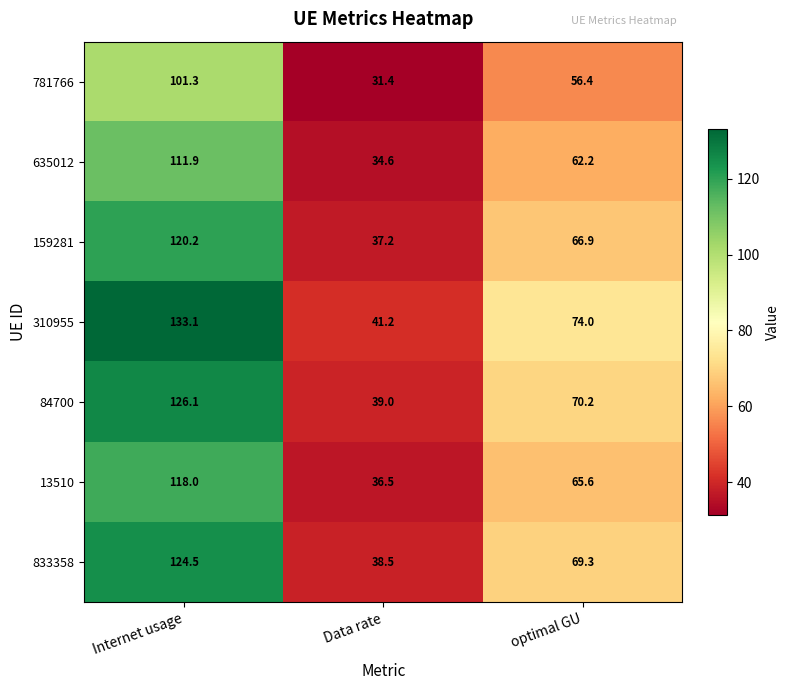

At which category is the sum across all series the highest?

Internet usage